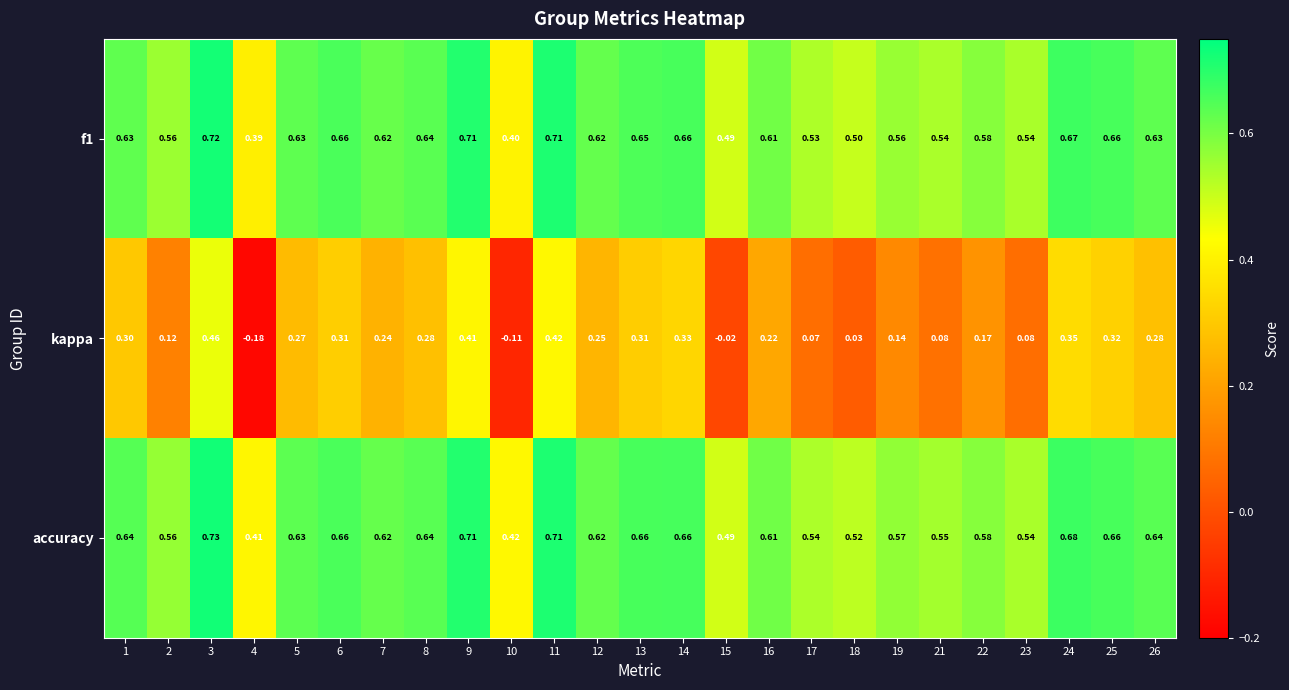

Which series has the widest spread of values?

kappa